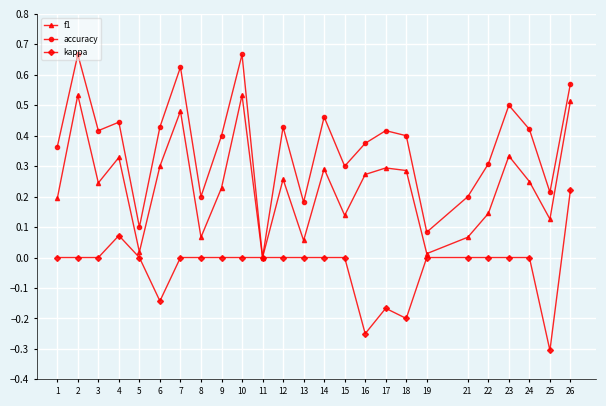

Is the value of f1 at 3 greater than the value of kappa at 7?

Yes